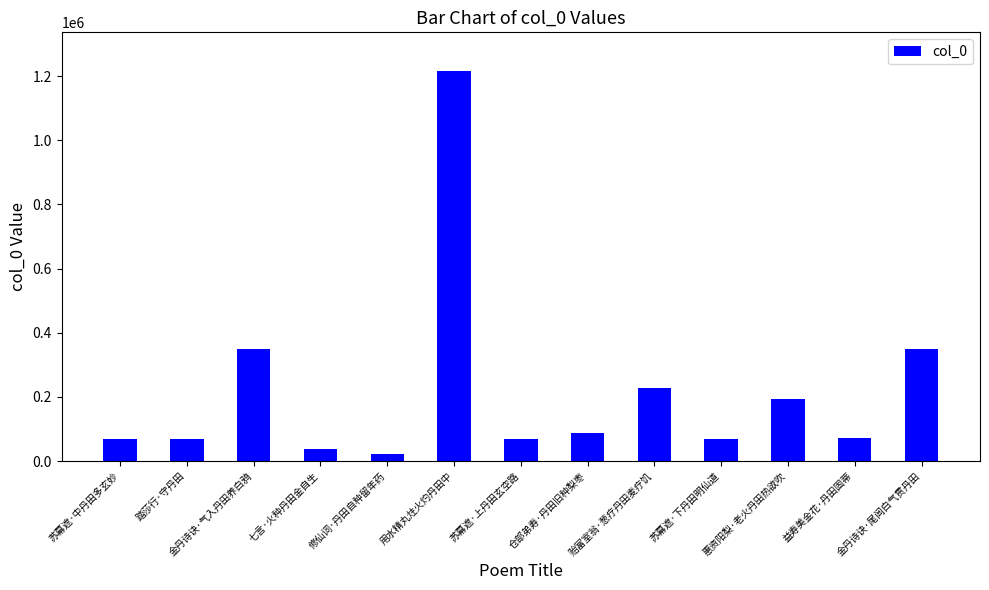

How many distinct data groups are displayed?

1